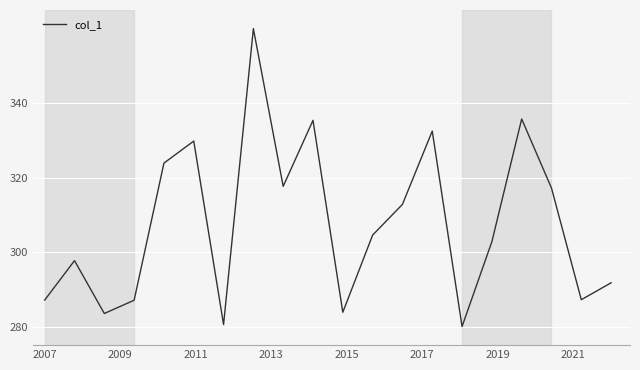

What is the greatest value displayed?

360.0